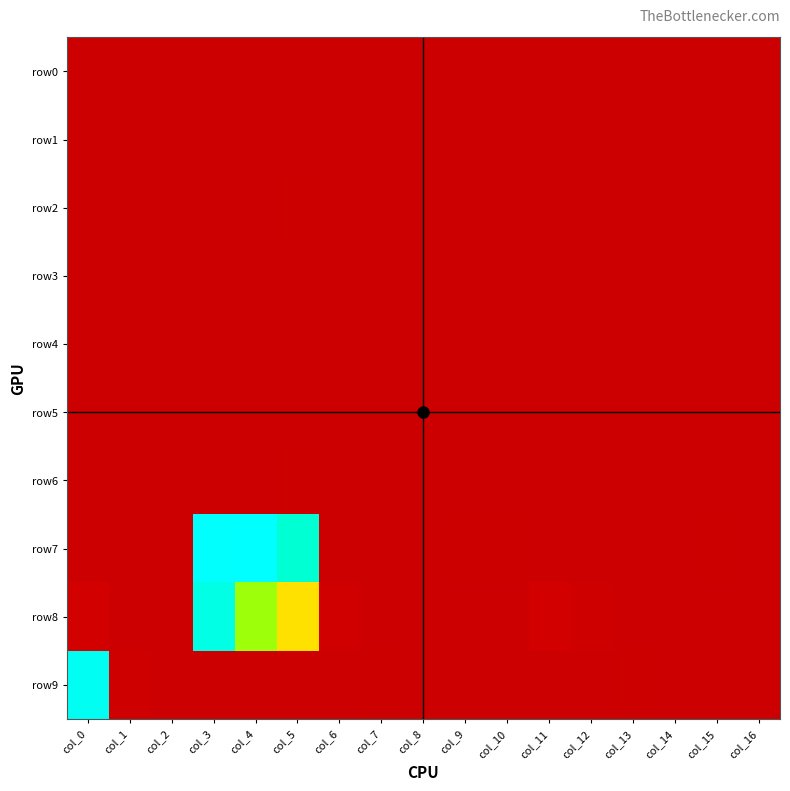

What is the difference between the highest and lowest values at col_10?

18